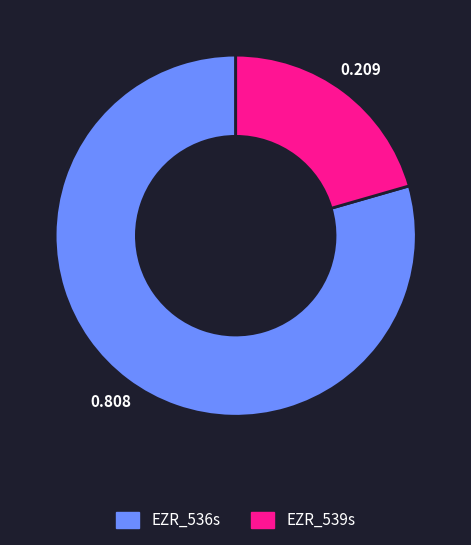

Do EZR_536s and EZR_539s together represent more than half of the pie?

Yes